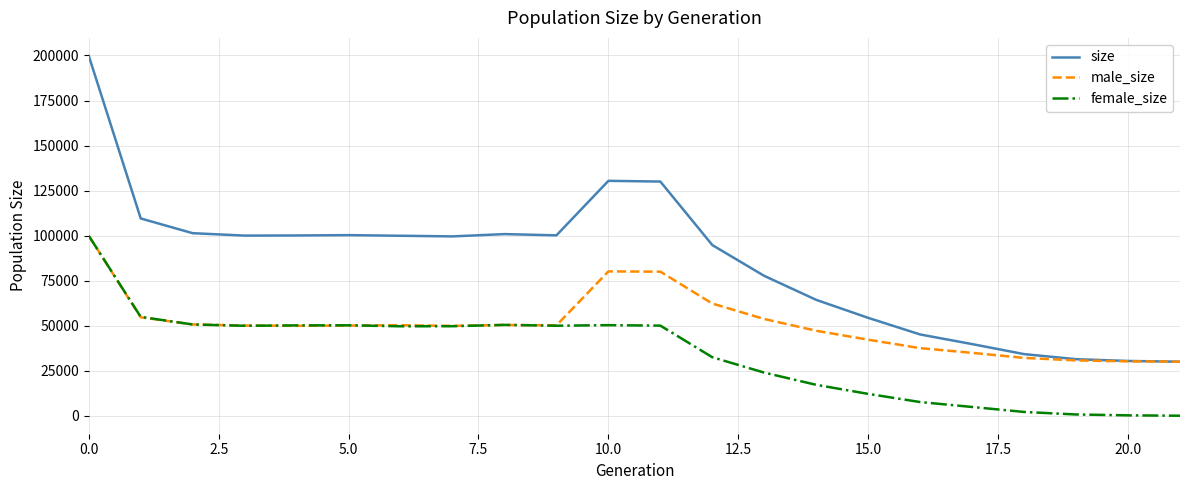

Which series has the largest range (max minus min)?

size